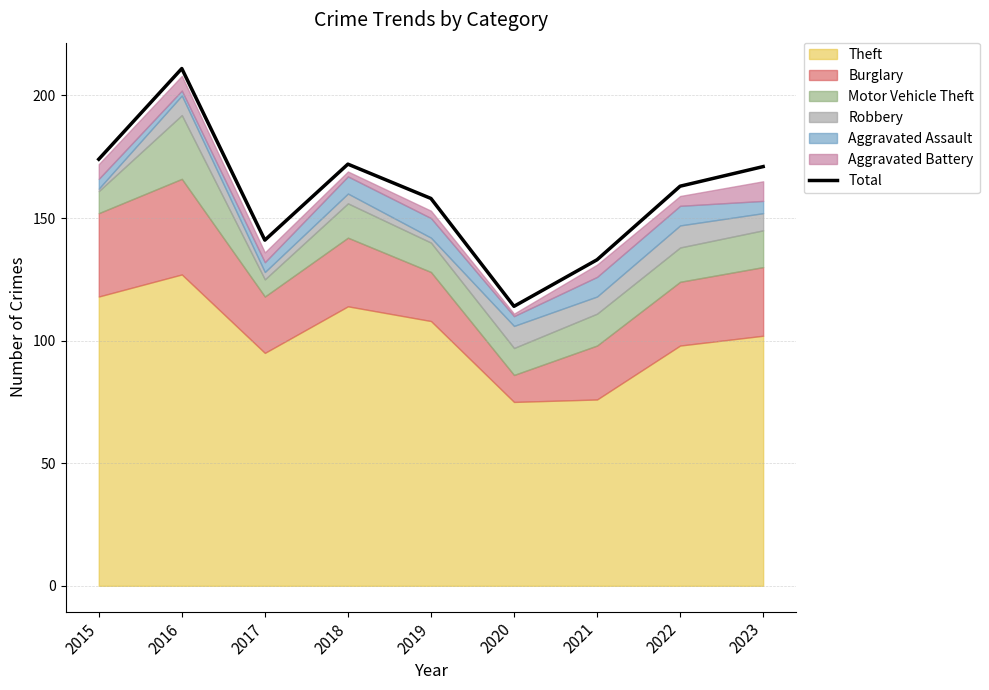

Reading right to left, what are all the values shown in this chart?

171	163	133	114	158	172	141	211	174